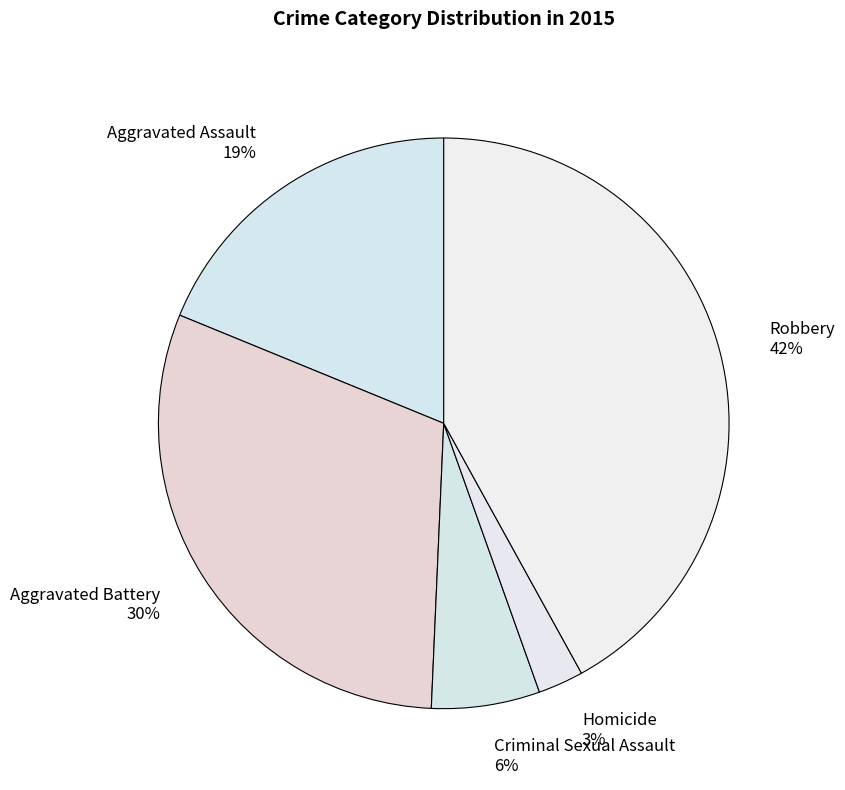

Is it true that Robbery 42% is 55% of the pie?

False